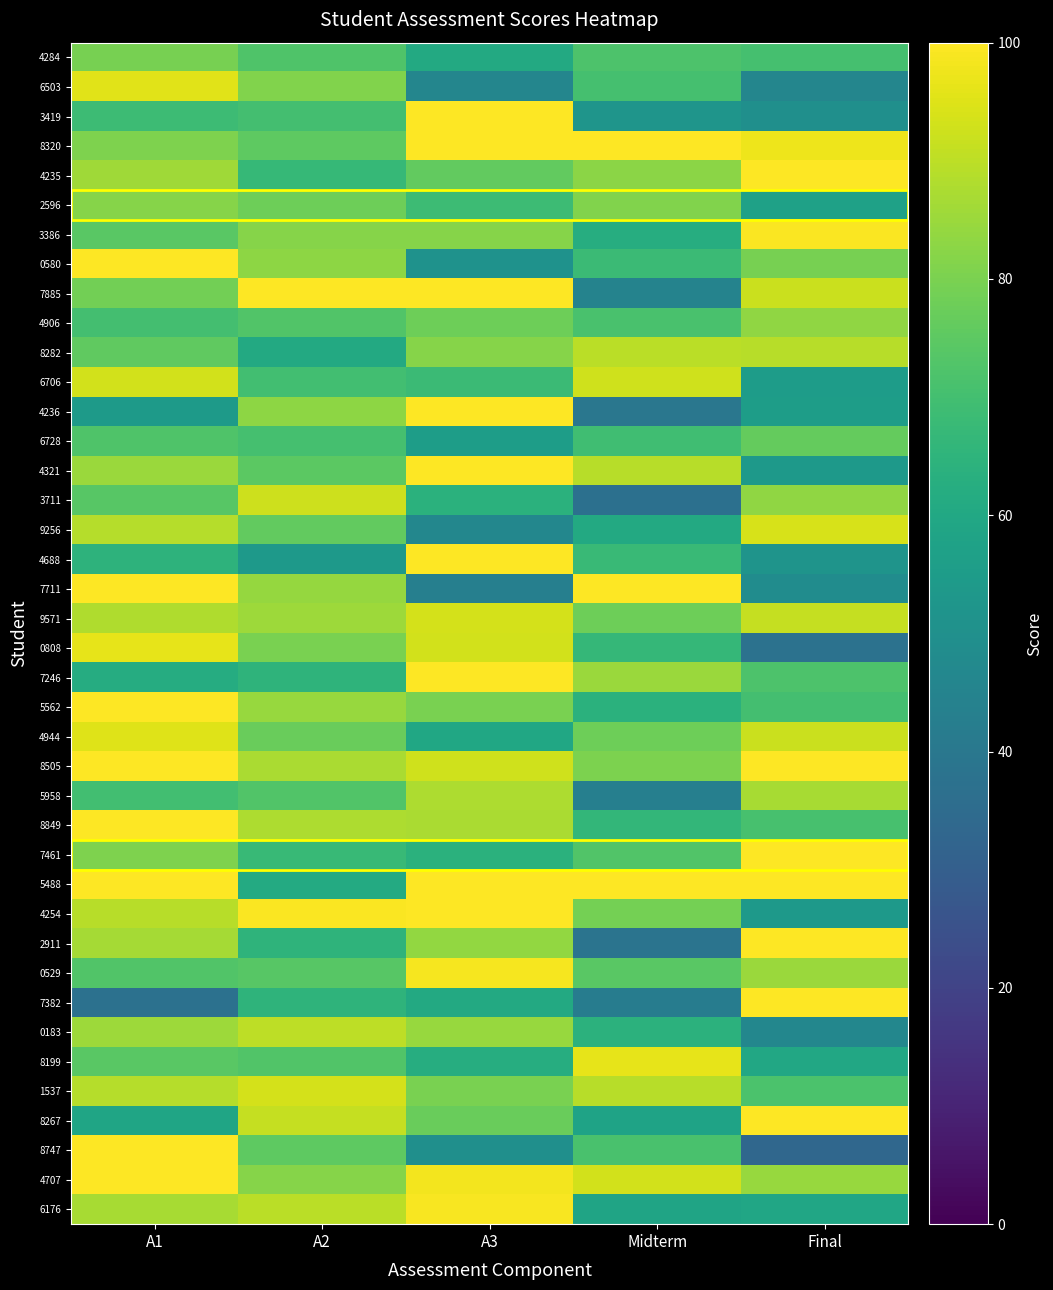

Rank the series at A2 from highest to lowest value.

7885, 4254, 1537, 3711, 8267, 0183, 6176, 8849, 8505, 9571, 5562, 7711, 0580, 4236, 4707, 3386, 6503, 0808, 2596, 4944, 9256, 8747, 8320, 4321, 0529, 8199, 5958, 4906, 4284, 6728, 3419, 6706, 7461, 4235, 2911, 7382, 7246, 5488, 8282, 4688